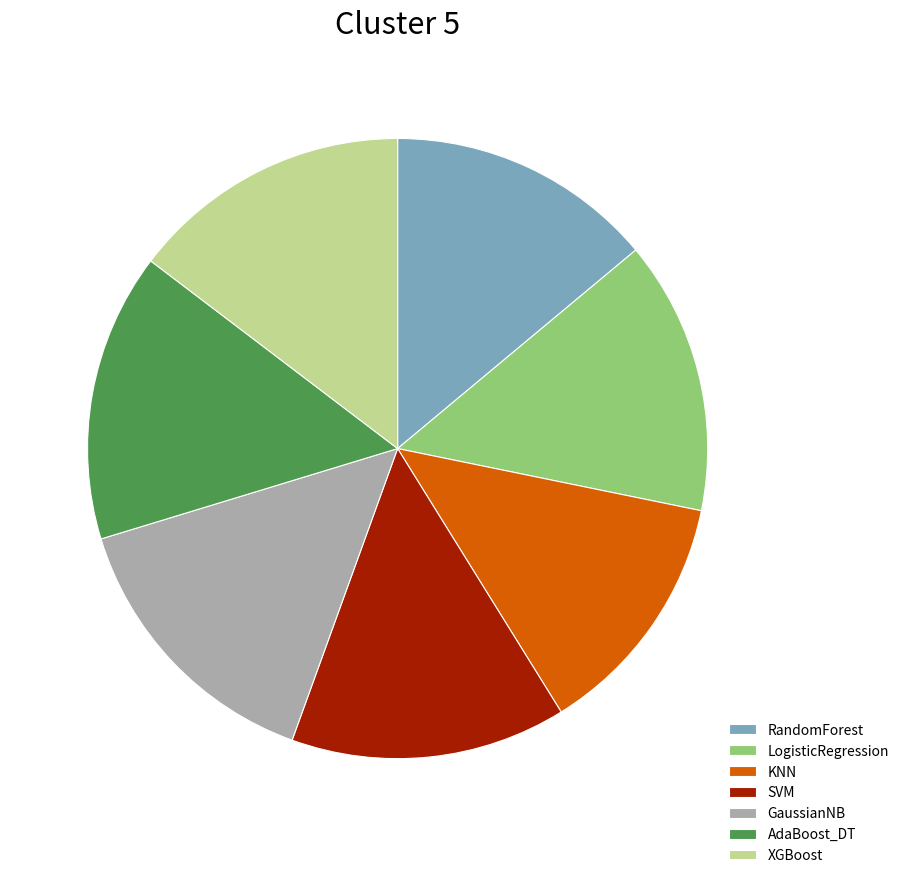

What is the smallest slice in the pie chart?

KNN